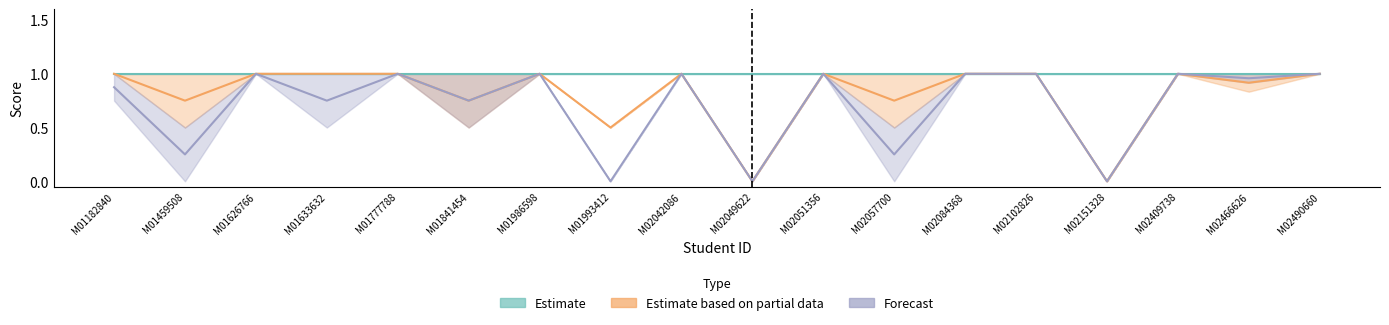

Is this an area chart (filled region under the line)?

No